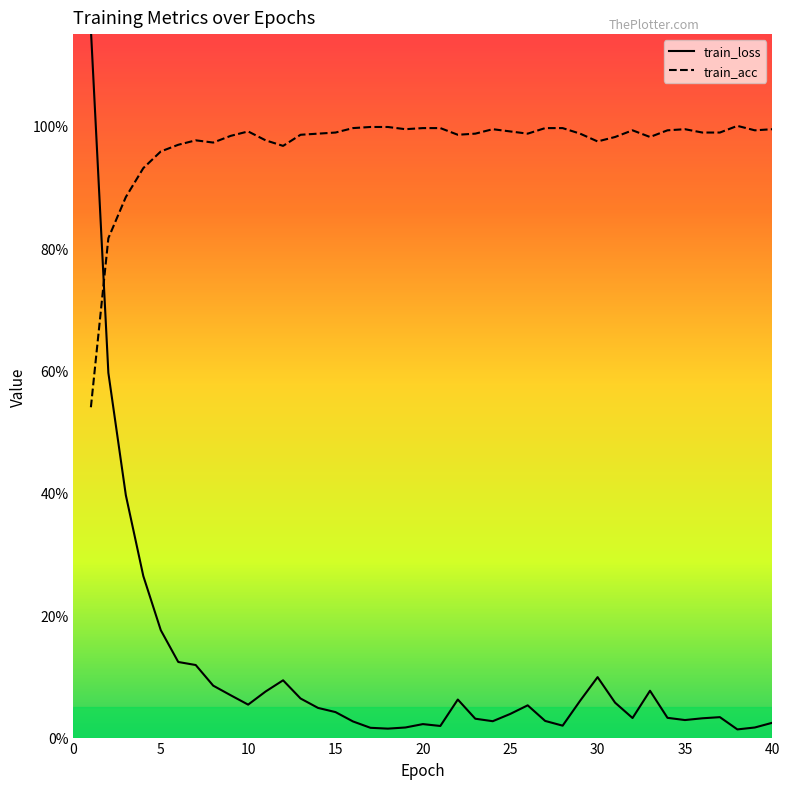

Does the chart display data point markers on the line(s)?

No